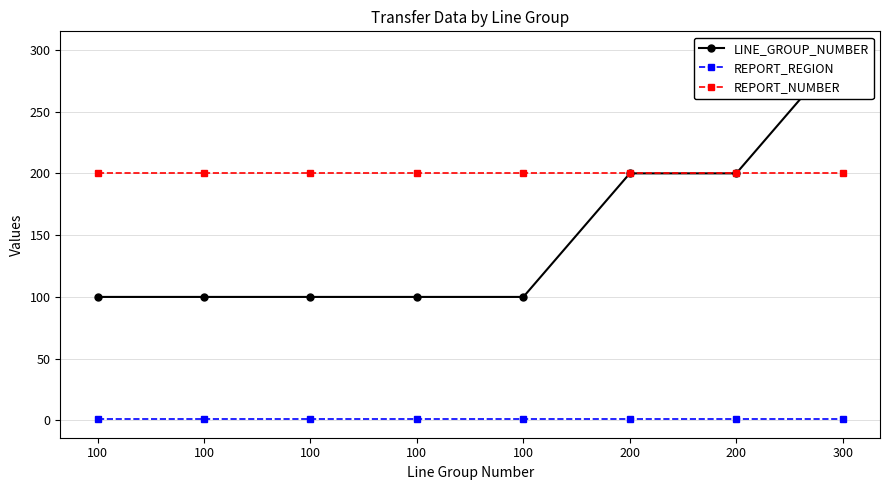

Rank the categories by REPORT_REGION value from highest to lowest.

100, 100, 100, 100, 100, 200, 200, 300